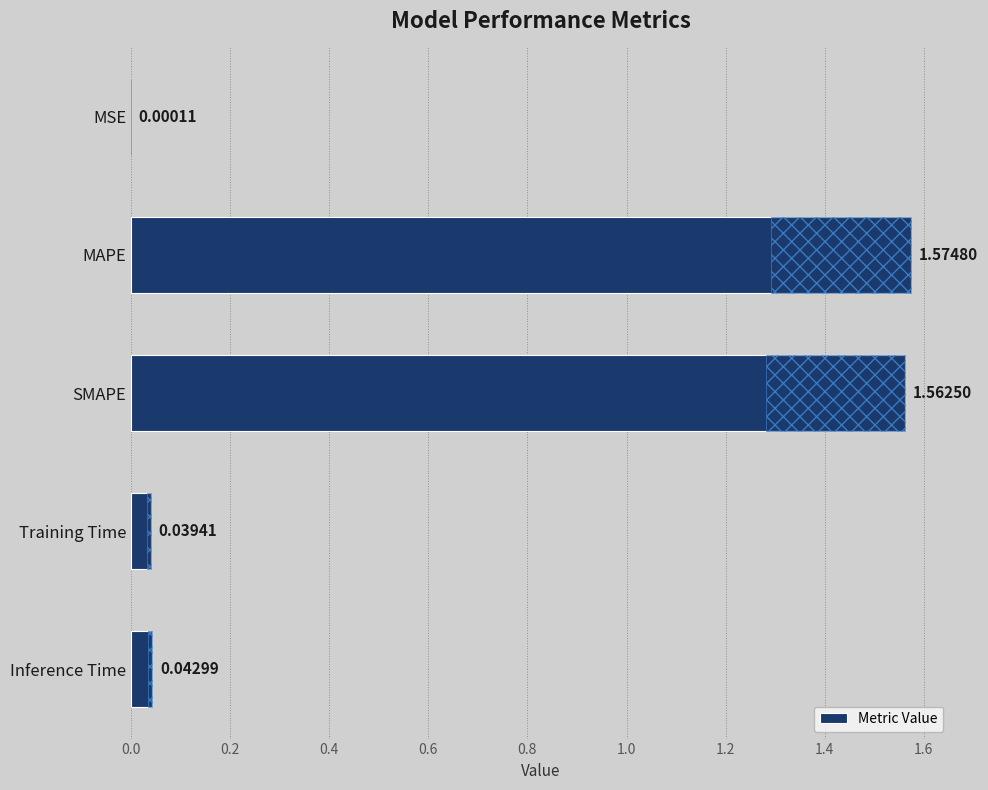

The value at 0.8 is 0.1. True or false?

False